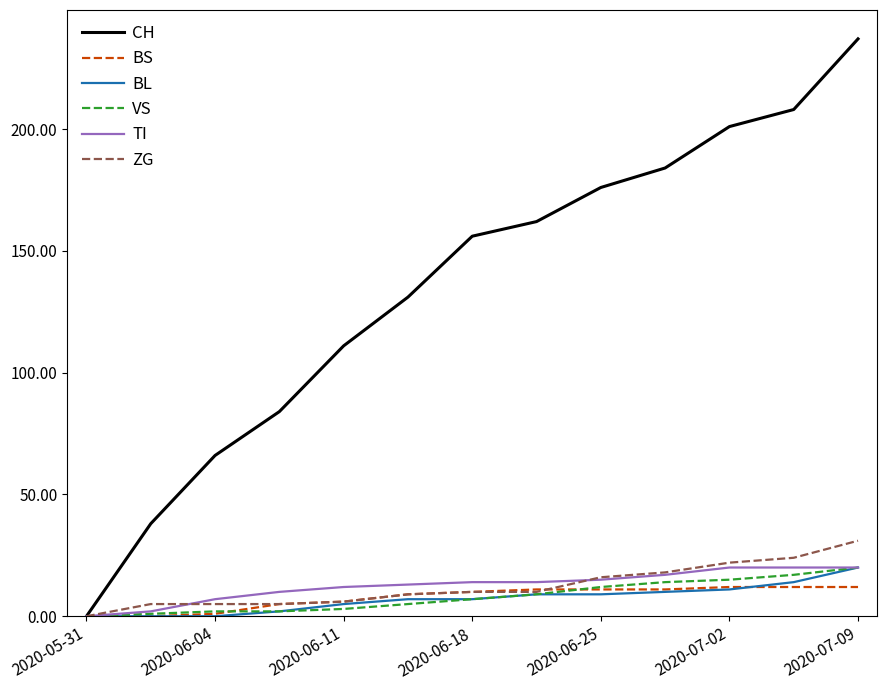

Which series has the largest total across all categories?

CH